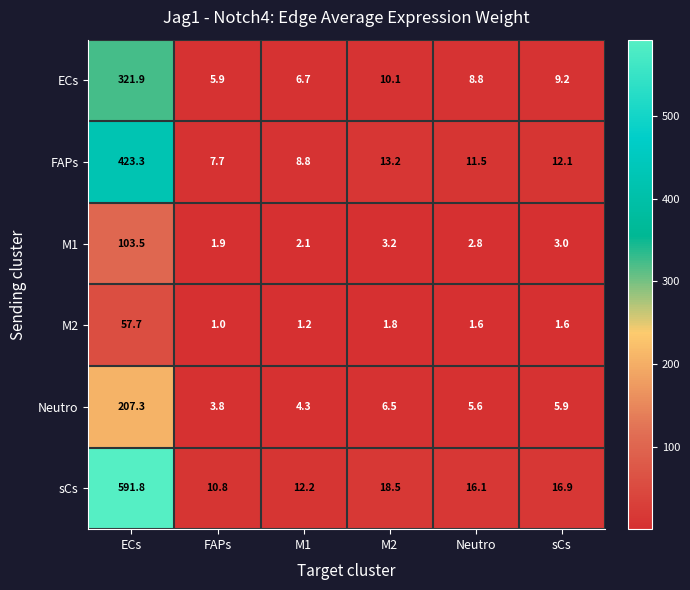

List the labels in order of sCs value, largest first.

ECs, M2, sCs, Neutro, M1, FAPs